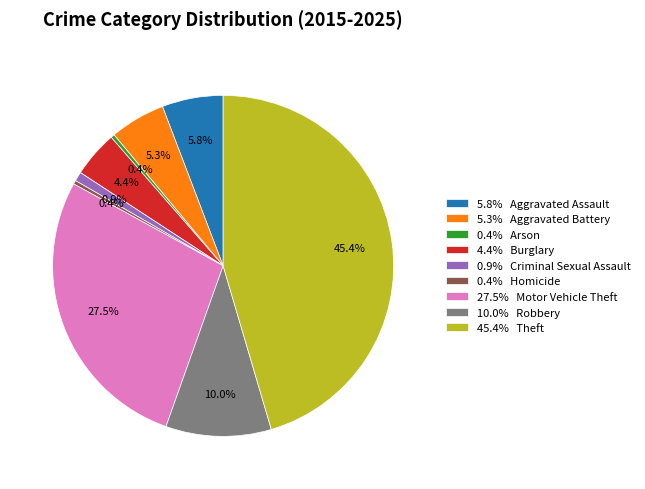

Does any single category account for the majority?

No